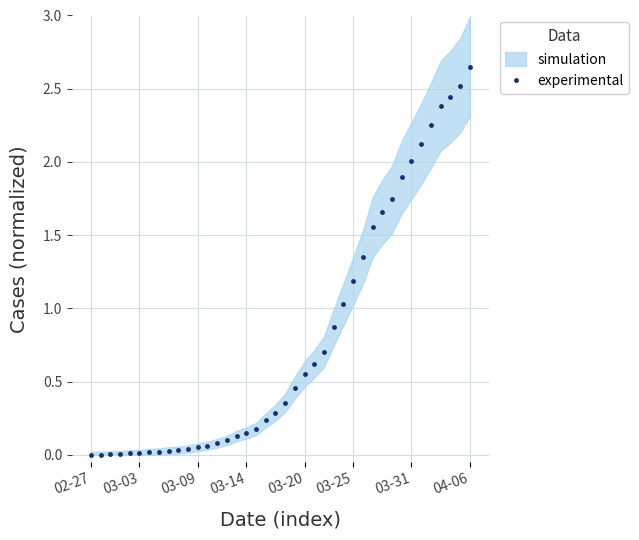

Between 25 and 13, which is larger?

25